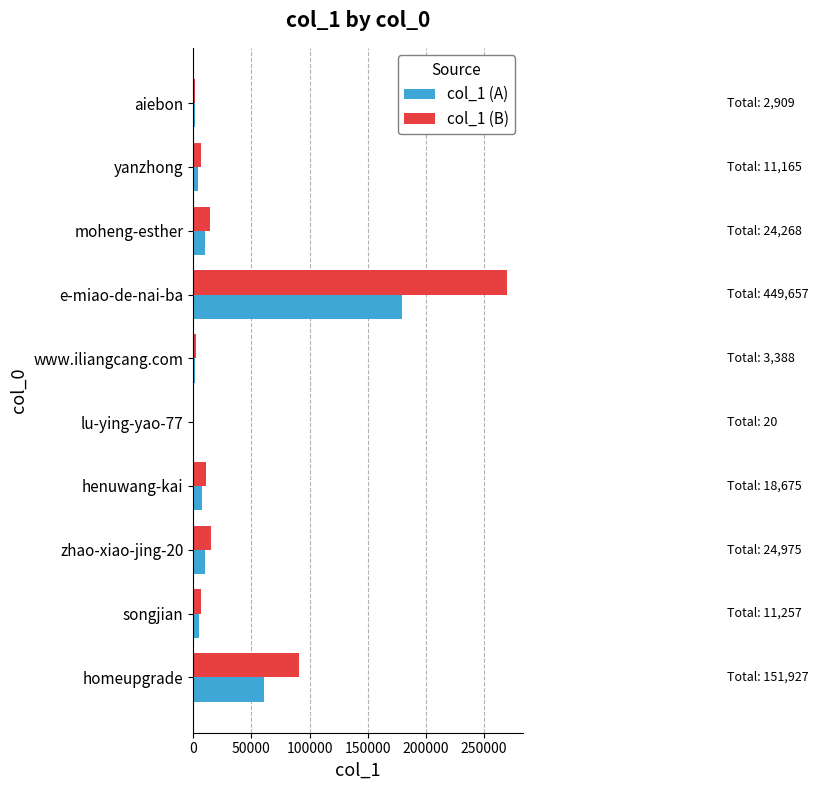

What is the total value across all series at homeupgrade?

151927